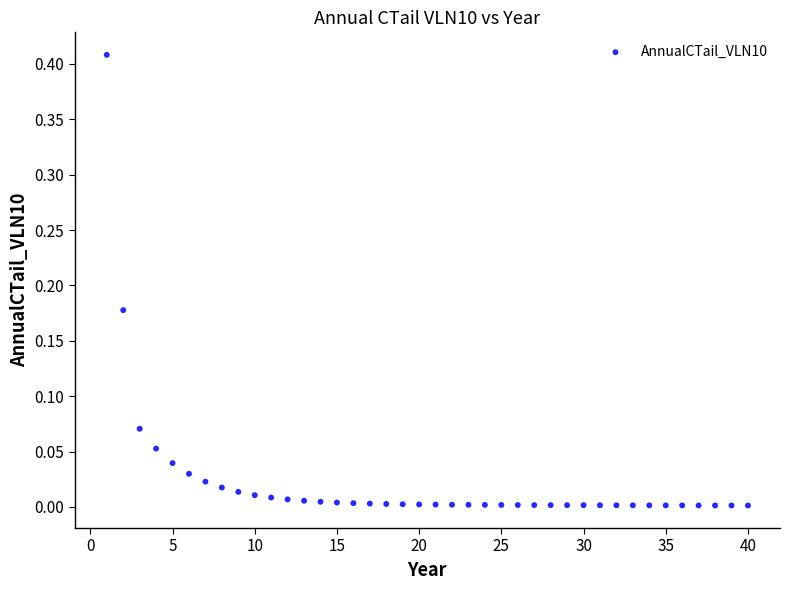

What is the range of X values (max minus min)?

39.0